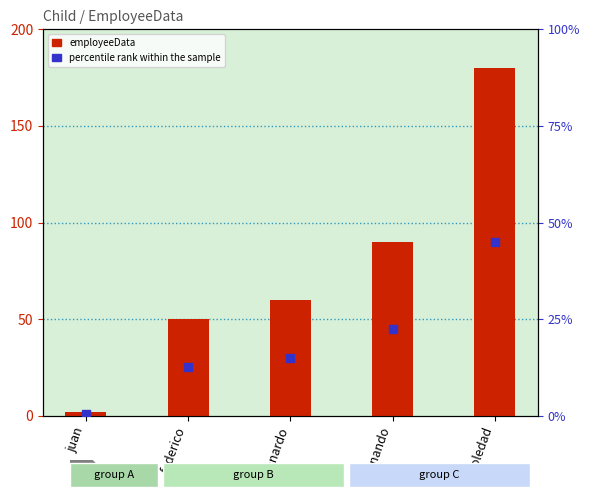

At which category is the sum across all series the highest?

soledad